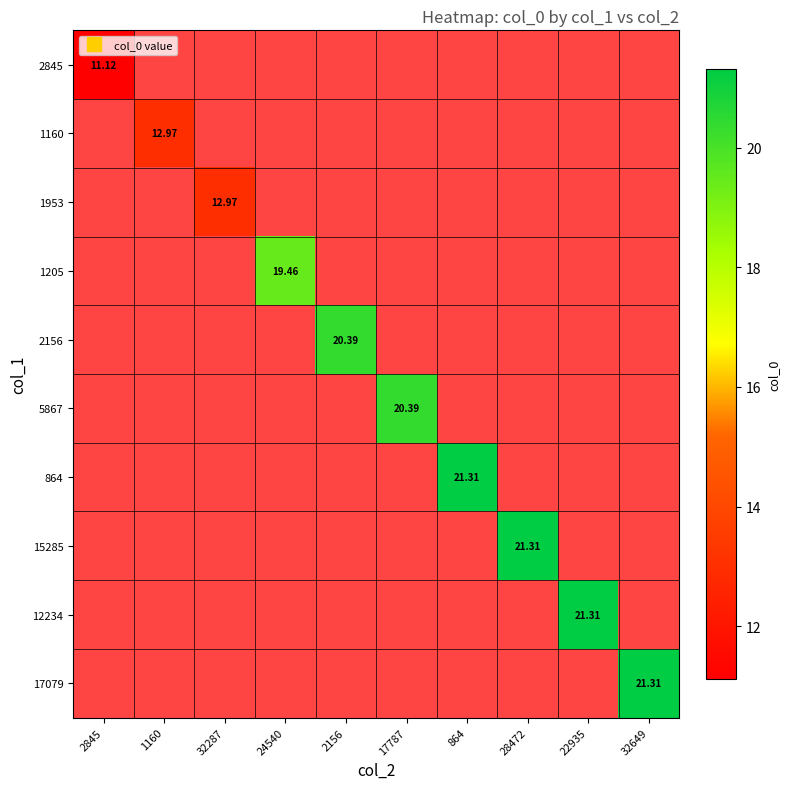

Which category has the highest value across all series?

864